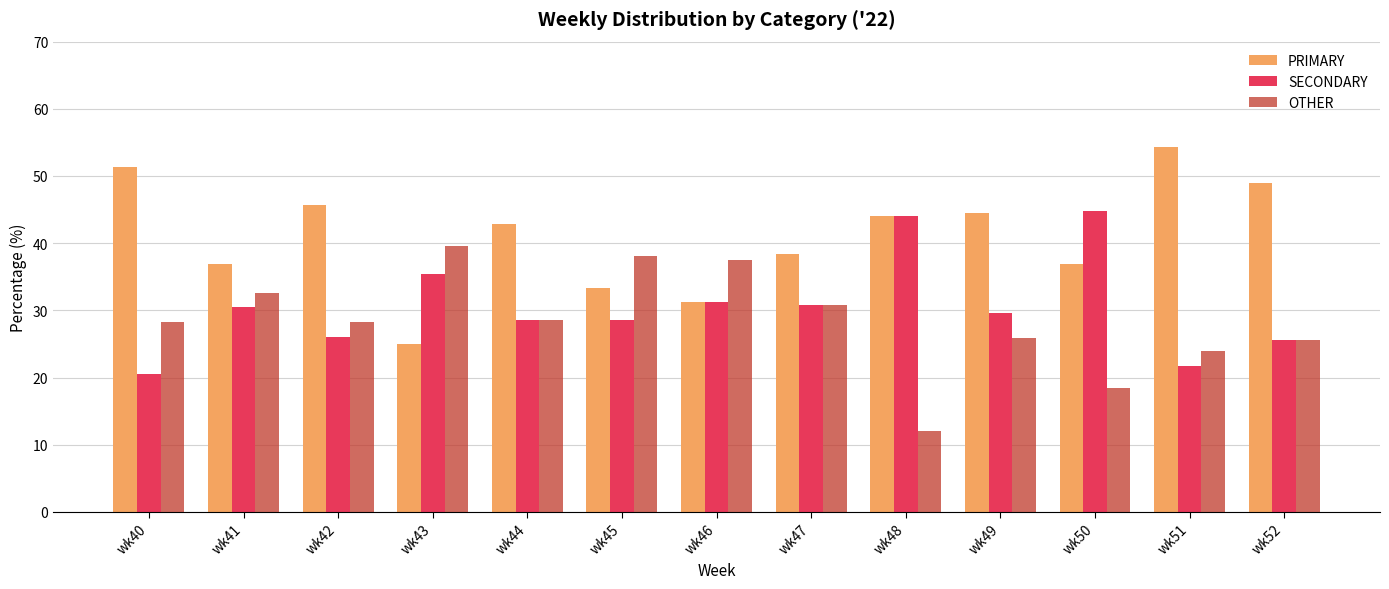

Does the chart contain stacked bars?

No